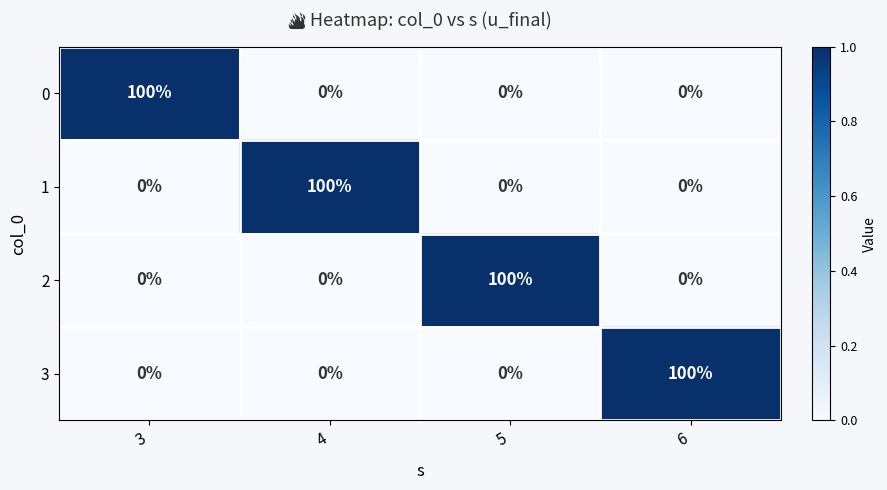

What is the difference between the highest and lowest values at 6?

100